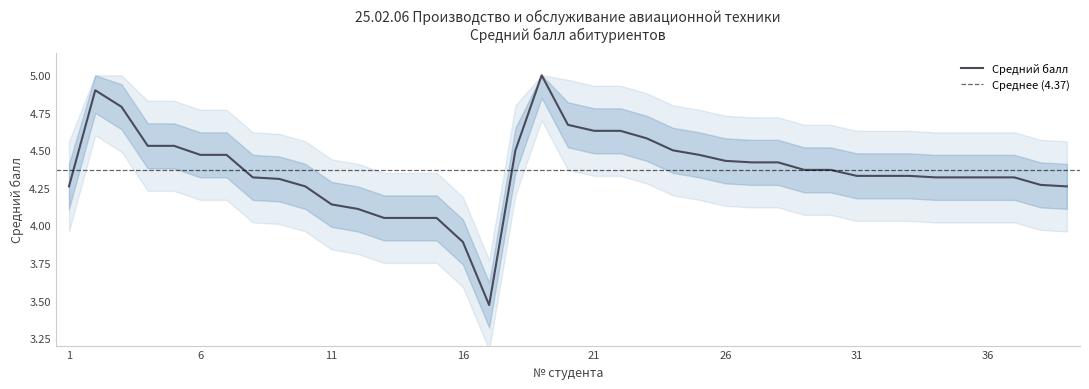

What is the average value?

4.4